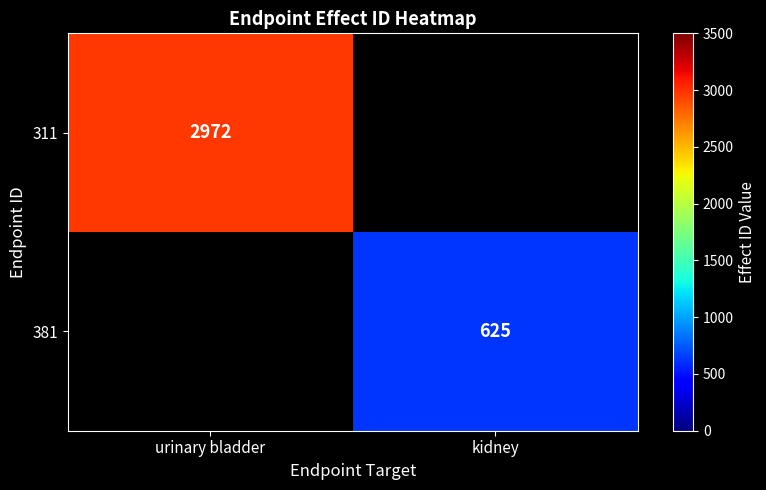

The 311 series shows 1211 at urinary bladder. True or false?

False